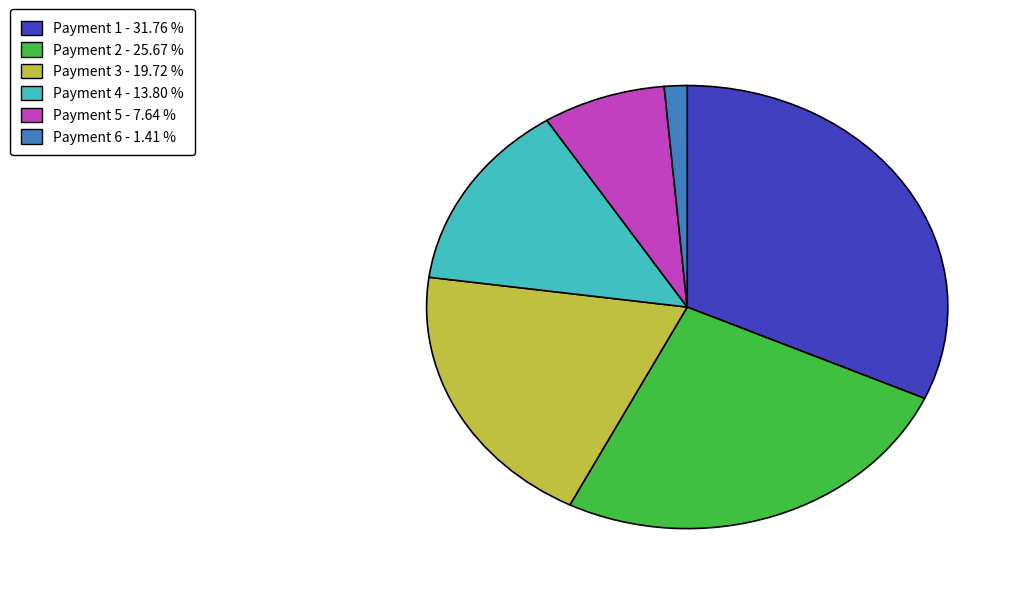

Is there any slice that represents more than half of the pie?

No